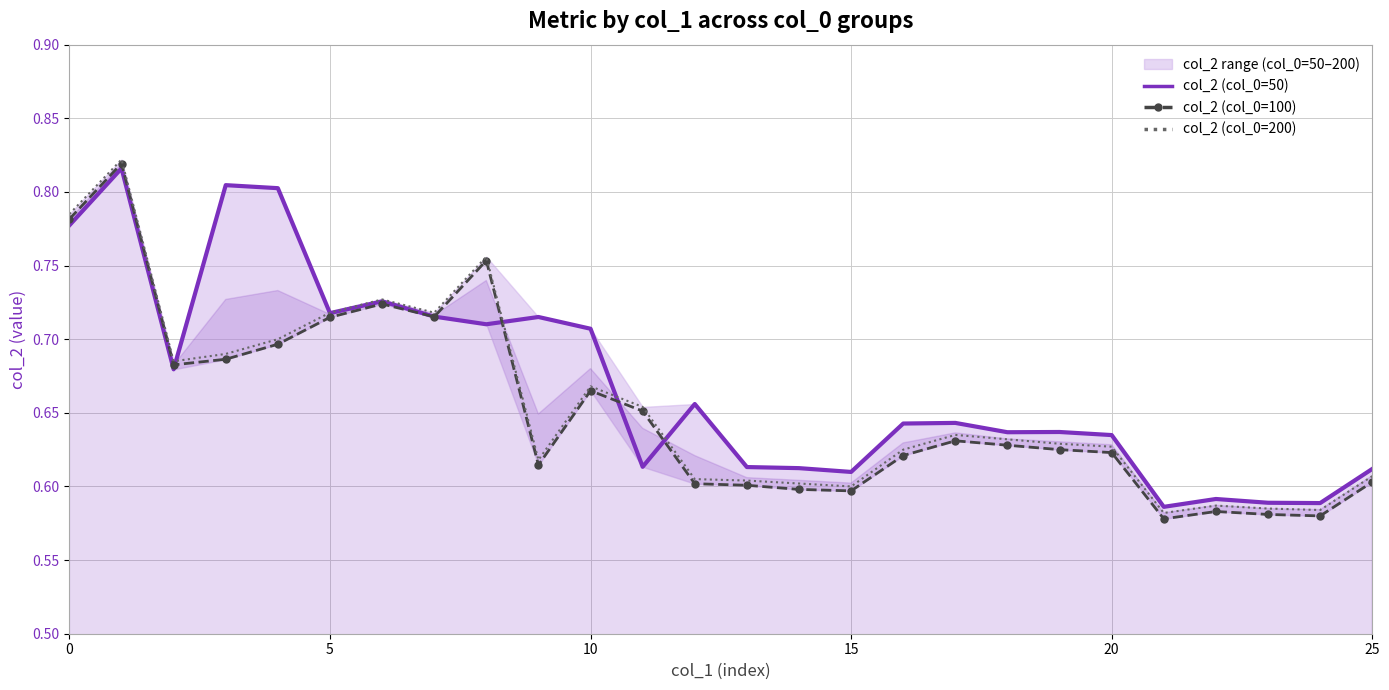

Is it true that col_2 (col_0=200) equals 0.2 at 10?

False